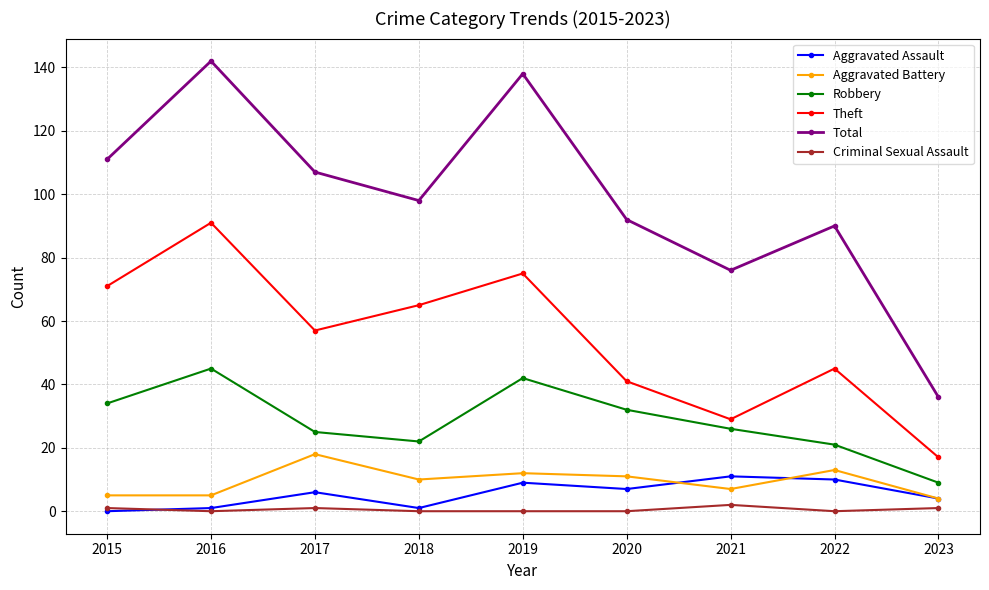

What is the value of the Total point at the 8th from the left?

90